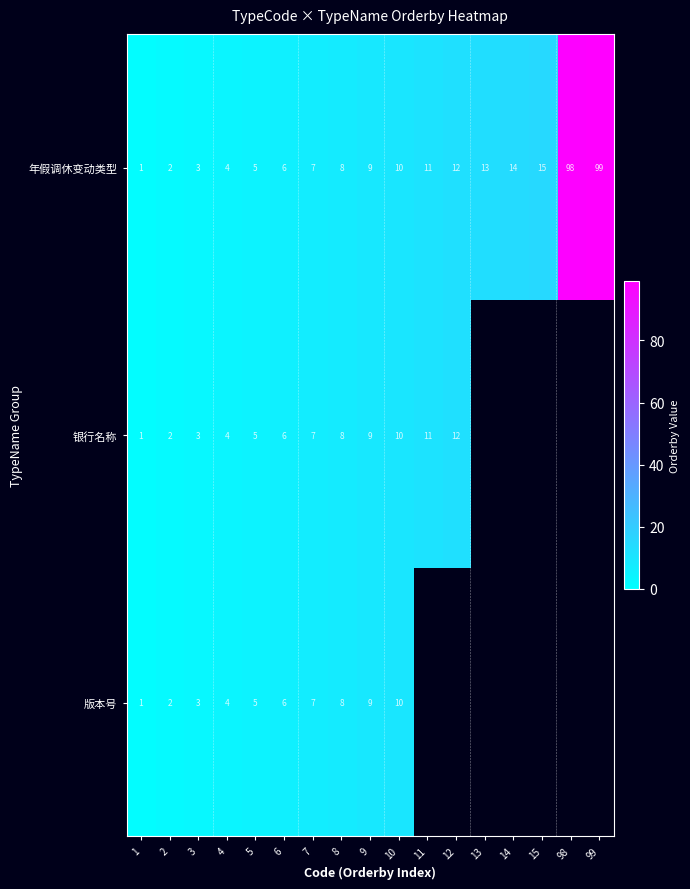

At which category does the chart reach its peak across all series?

99